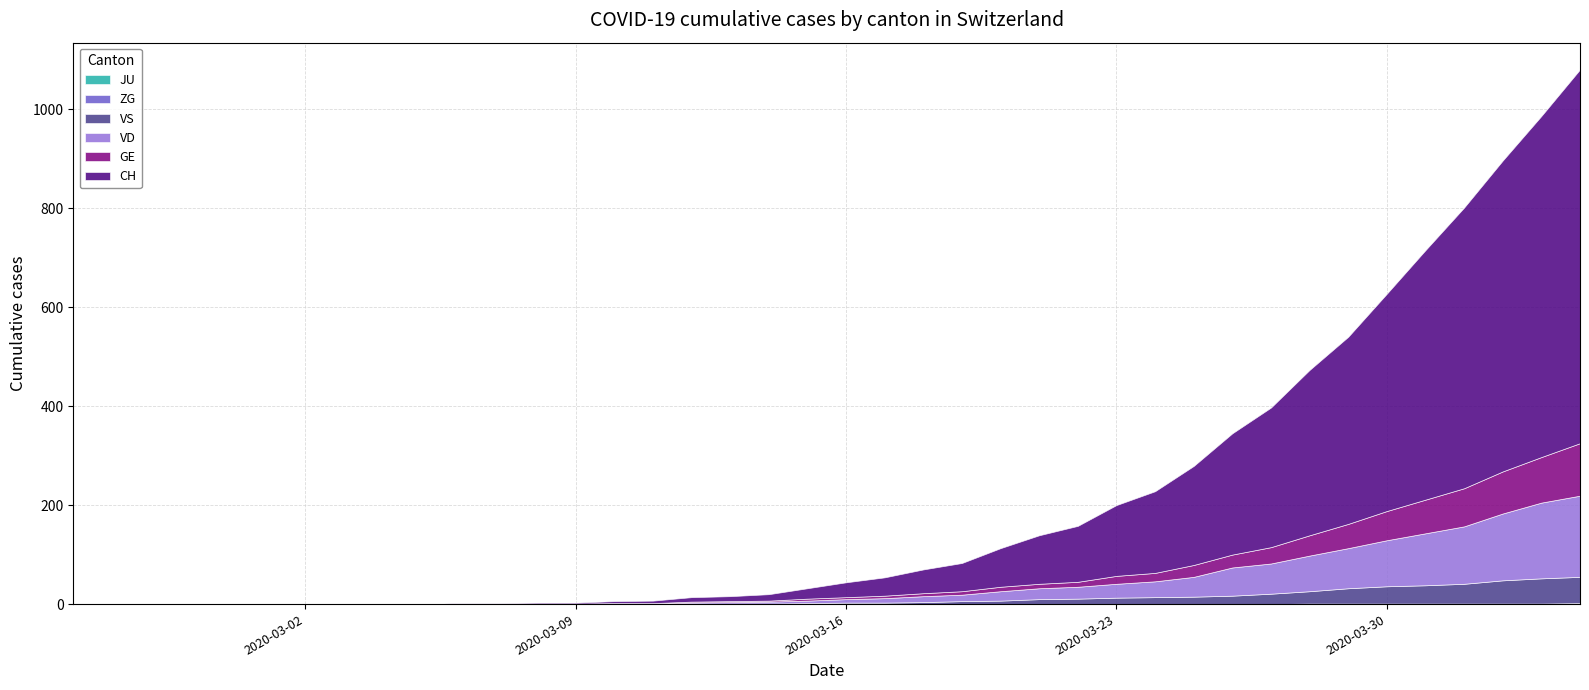

True or false: ZG has more than 0 interior local peaks.

False